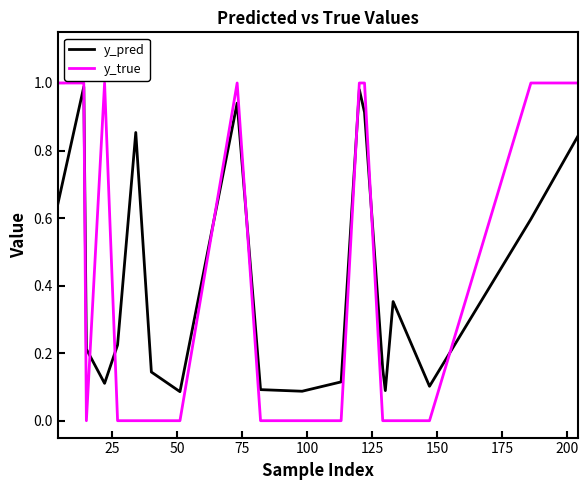

After their last crossing, which series has the higher values: y_pred or y_true?

y_true